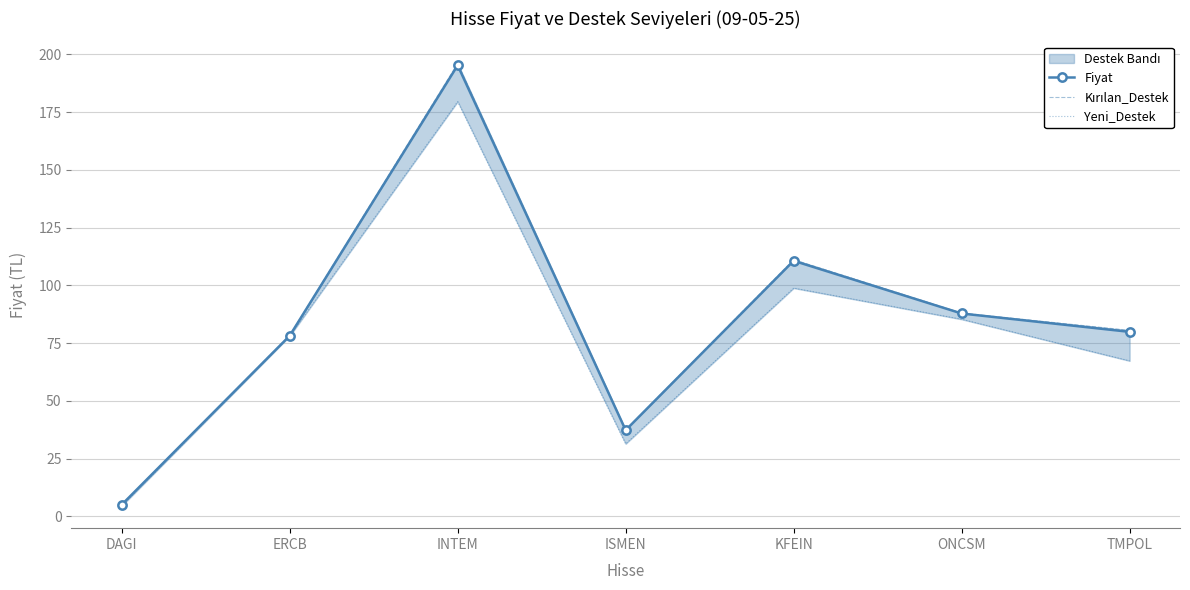

What is the spread (max minus min) of values at ONCSM?

2.7